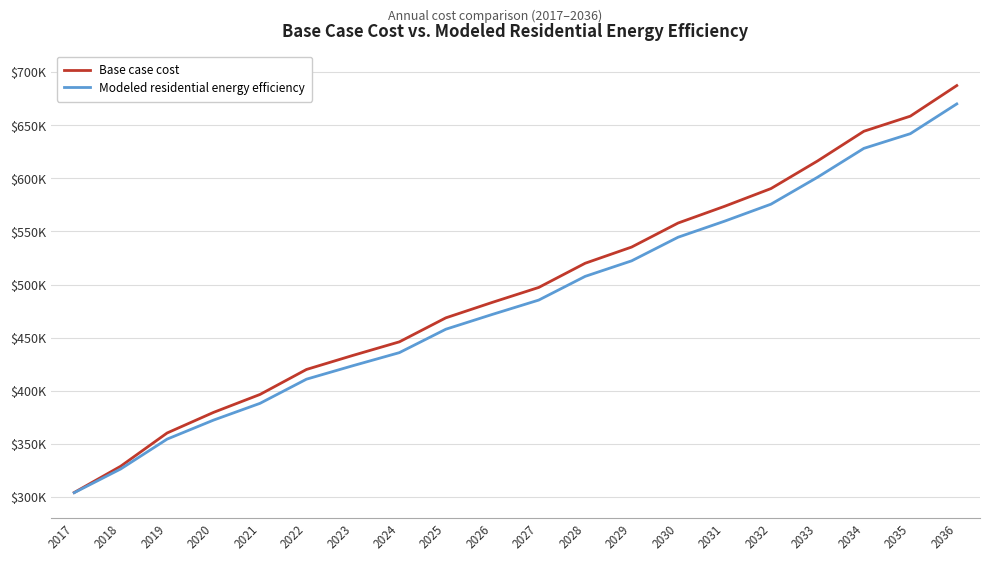

Does the chart have visible grid lines?

Yes